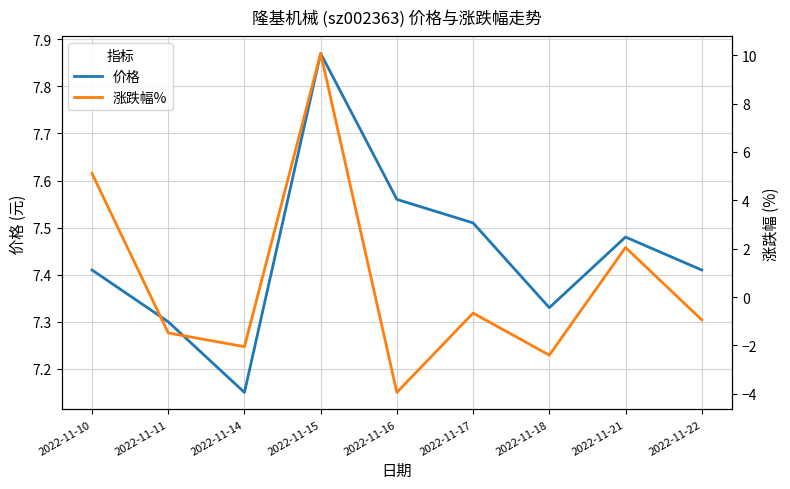

Which series has the widest spread of values?

涨跌幅%